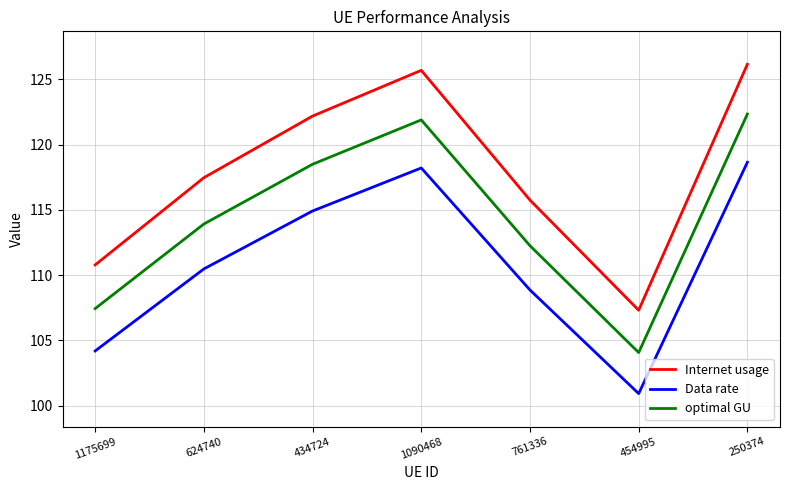

Which series has the widest spread of values?

Internet usage